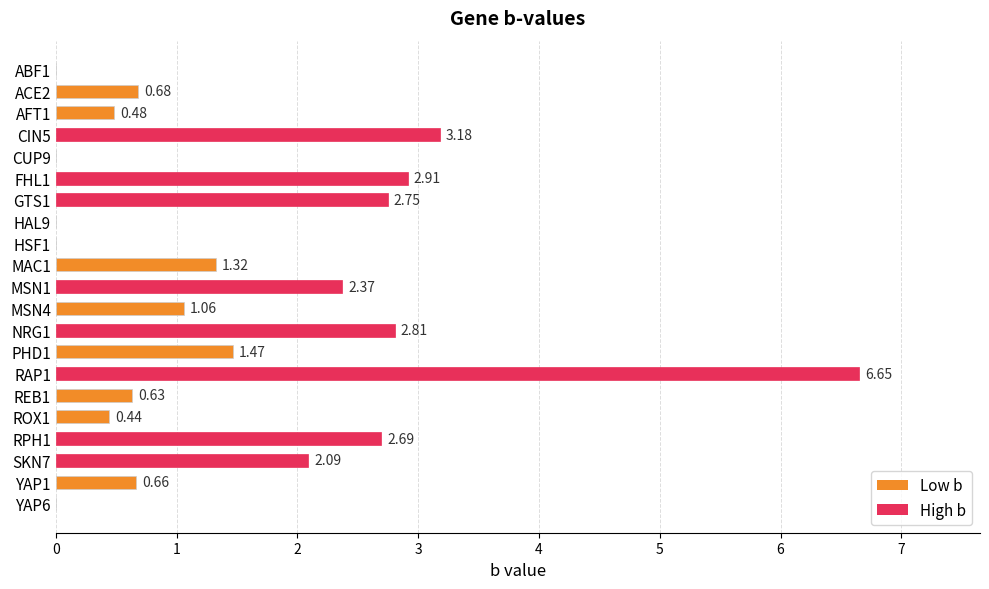

Does the chart contain stacked bars?

No